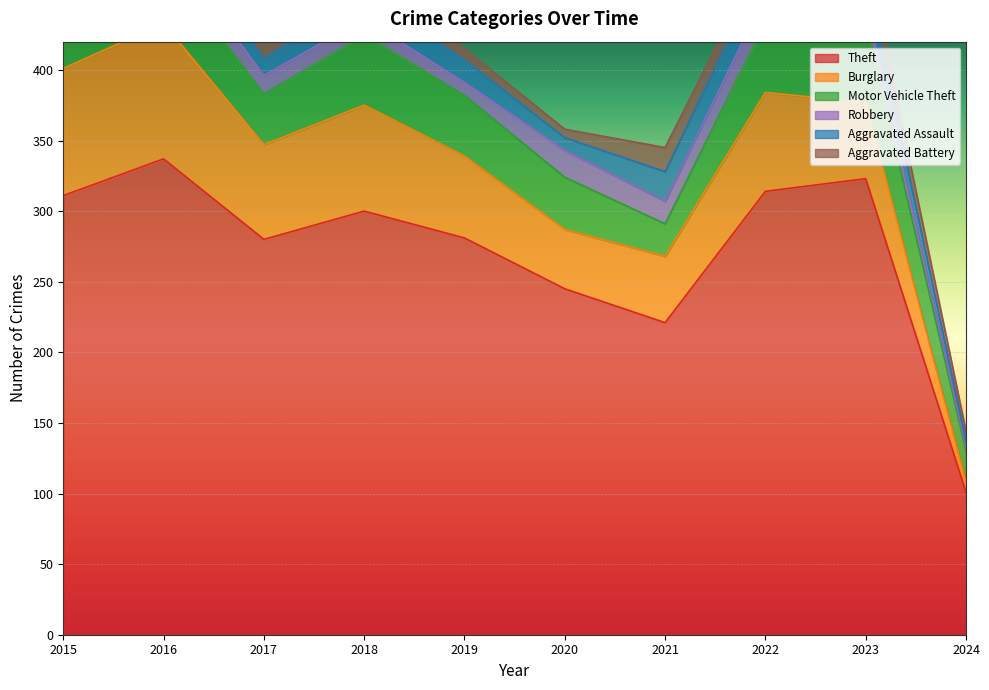

List the series in order of their peak value, lowest first.

Aggravated Battery, Robbery, Aggravated Assault, Motor Vehicle Theft, Burglary, Theft